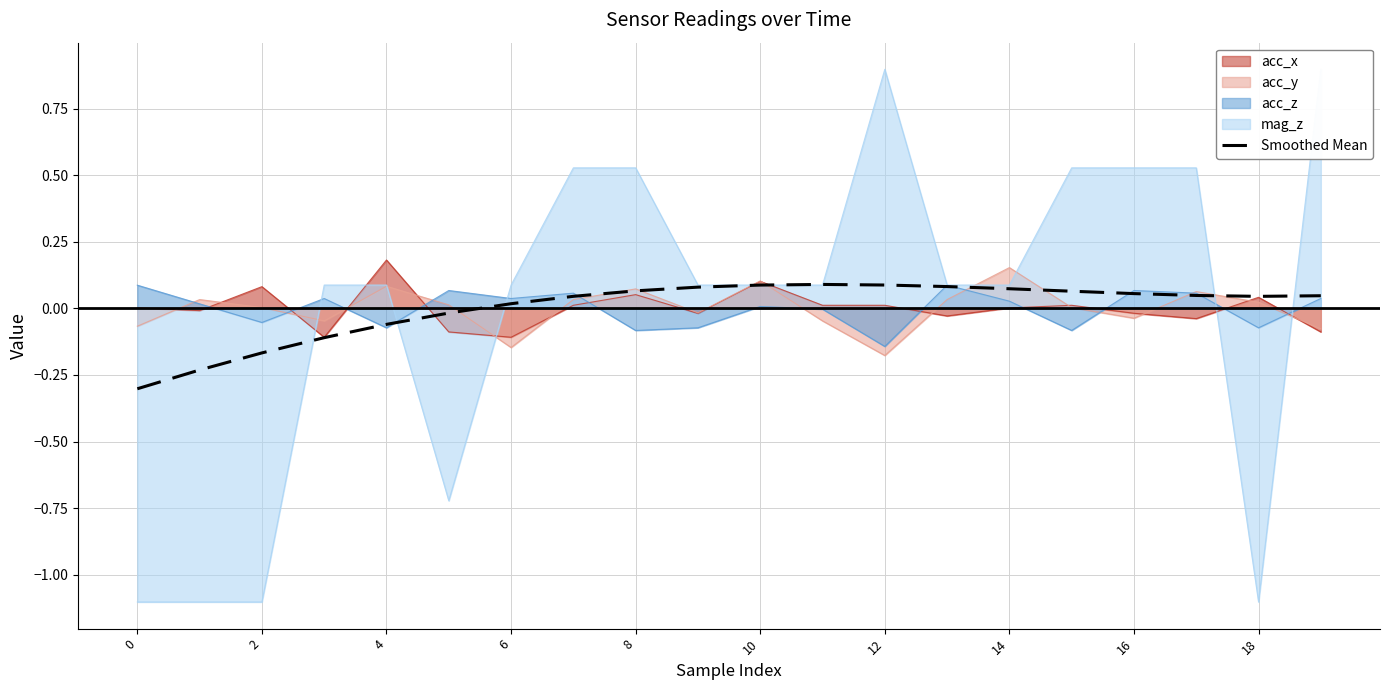

What is the value of the 9th point from the left?

0.1